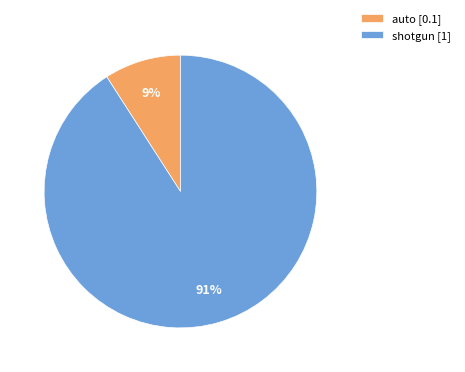

Which category has the smallest portion of the pie?

auto